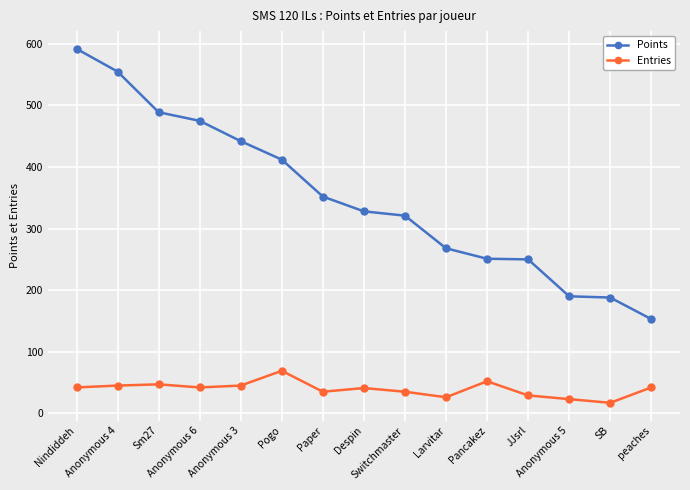

At how many categories does at least one series exceed 283?

9